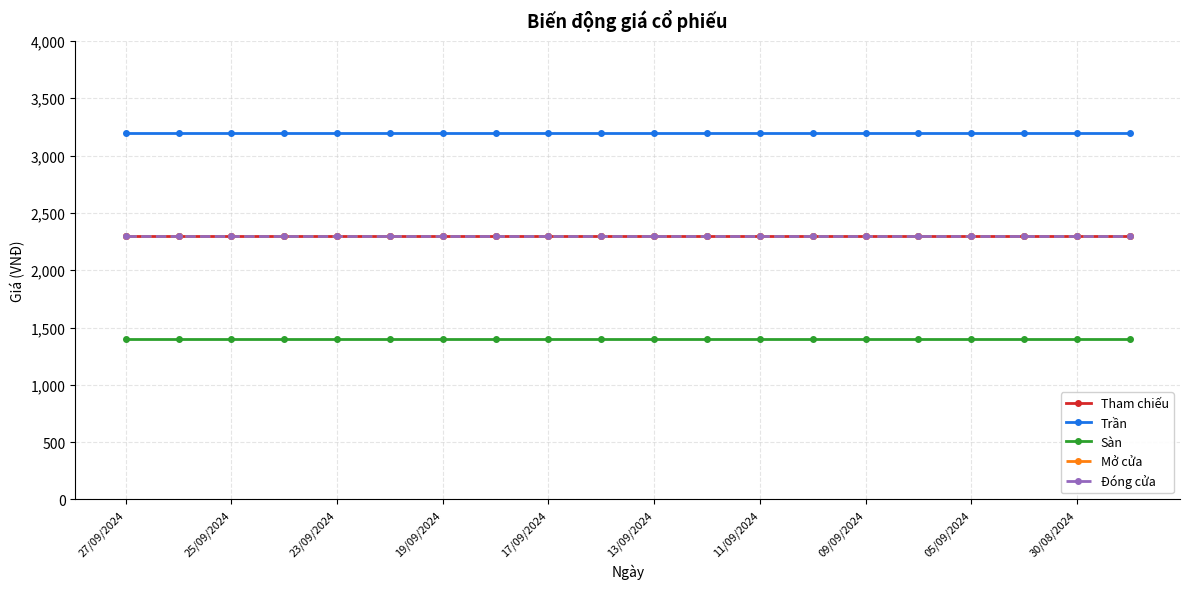

Is this an area chart (filled region under the line)?

No